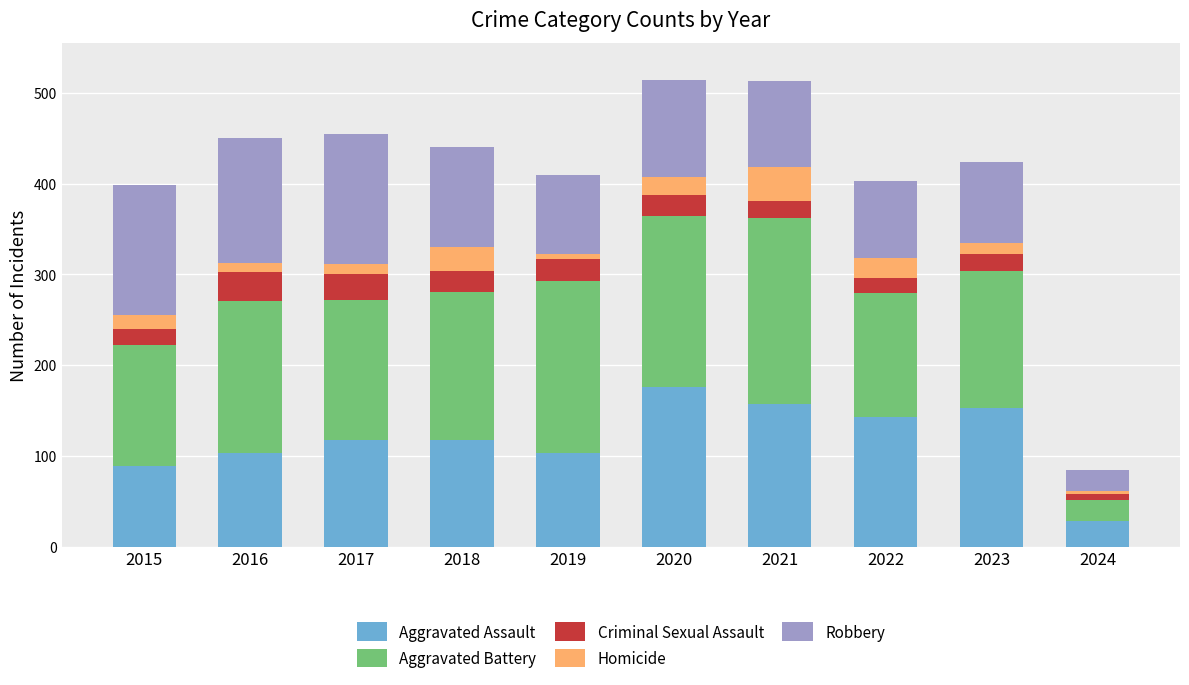

What is the total value across all series at 2018?

440